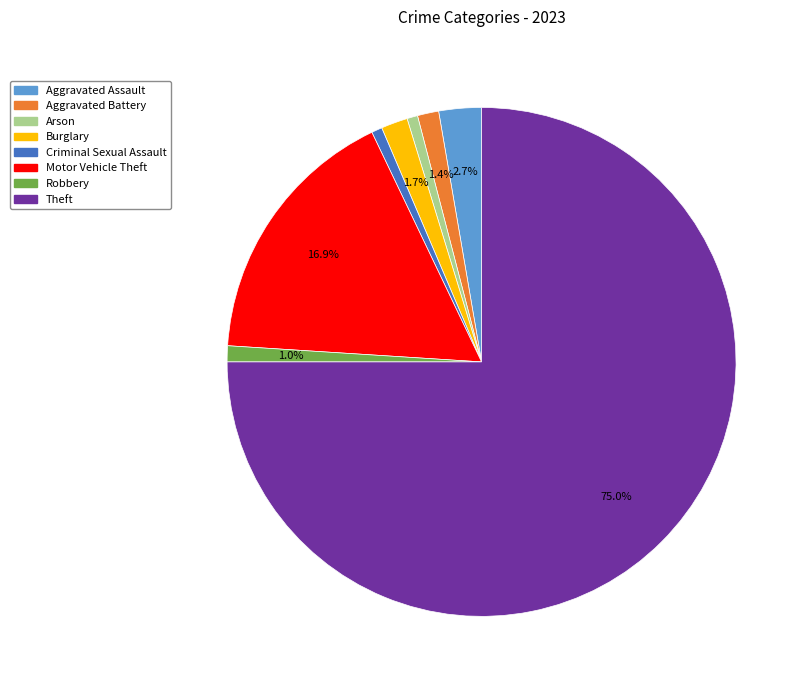

Count the number of slices in the pie.

8